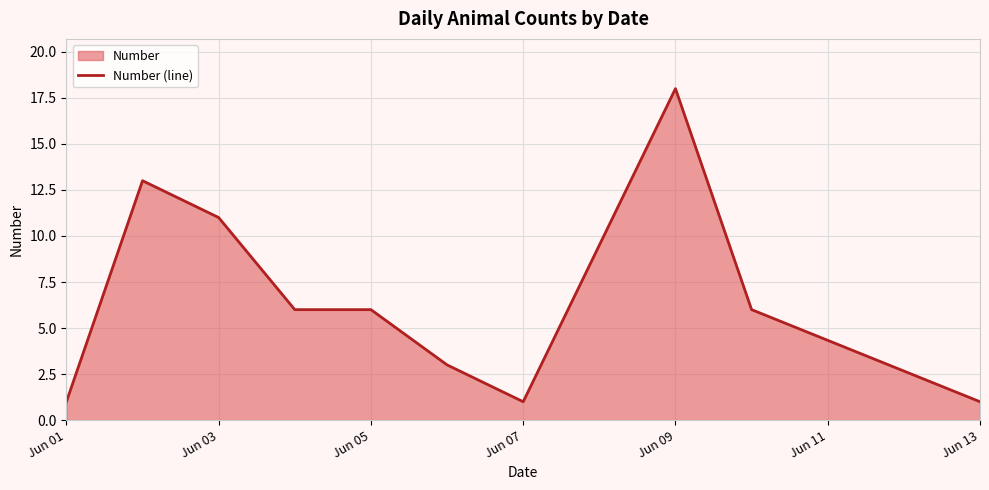

Reading left to right, what are all the values shown in this chart?

1	13	11	6	6	3	1	18	6	1